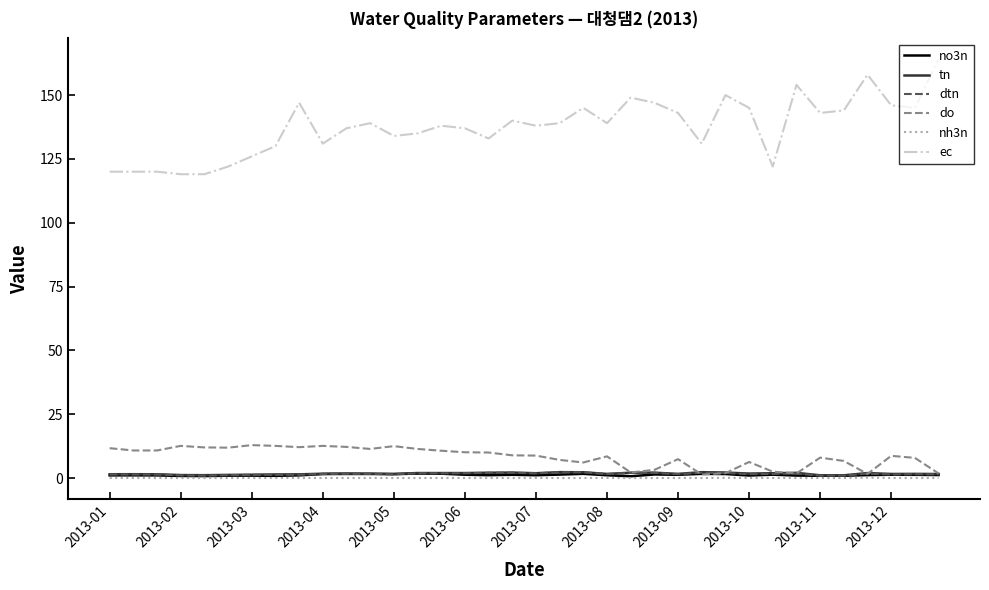

Which series has the widest spread of values?

ec